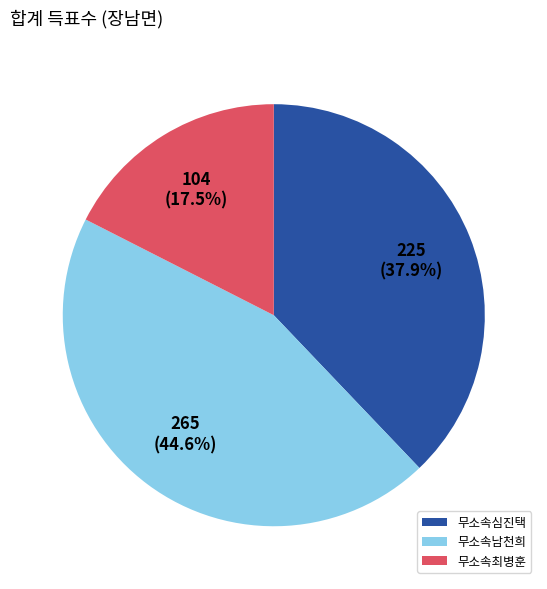

Approximately how many times larger is the value at 무소속남천희 compared to 무소속심진택?

1.2